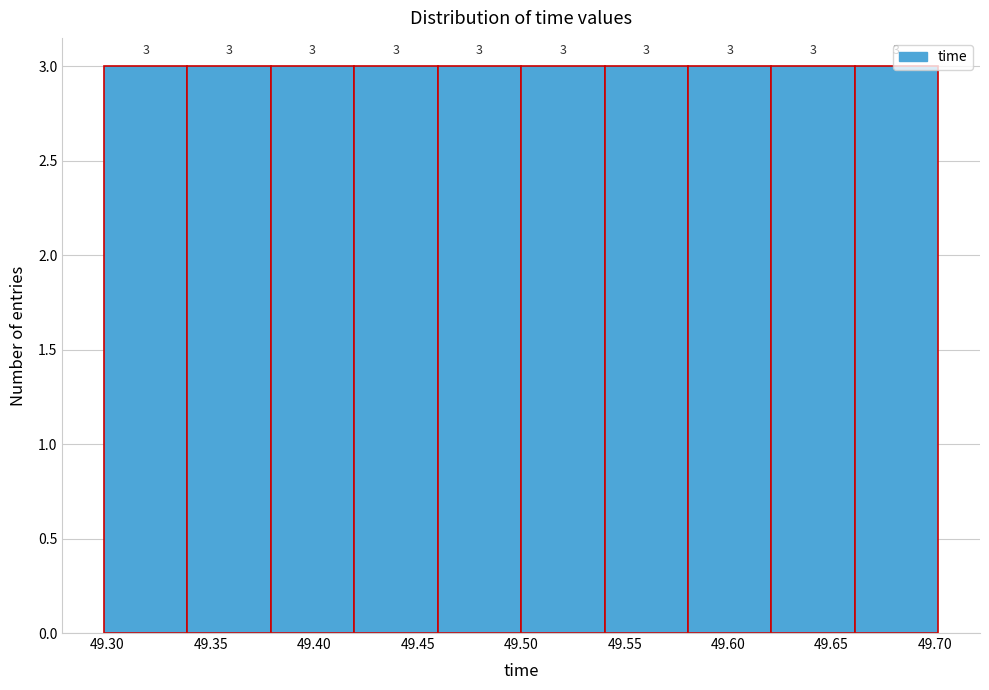

Reading left to right, transcribe this chart: for each bar, give the range it covers on the x-axis and its height. The bar edges are not printed on the chart, so give them approximately, as read against the axis.

49.30 to 49.34: 3
49.34 to 49.38: 3
49.38 to 49.42: 3
49.42 to 49.46: 3
49.46 to 49.50: 3
49.50 to 49.54: 3
49.54 to 49.58: 3
49.58 to 49.62: 3
49.62 to 49.66: 3
49.66 to 49.70: 3